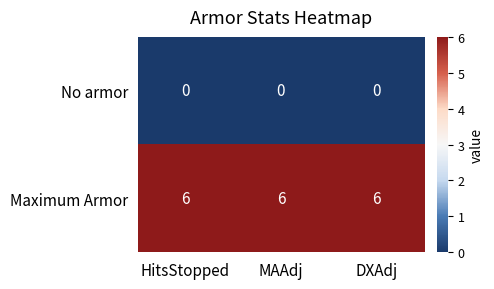

Rank the series by their maximum value, from highest to lowest.

Maximum Armor, No armor